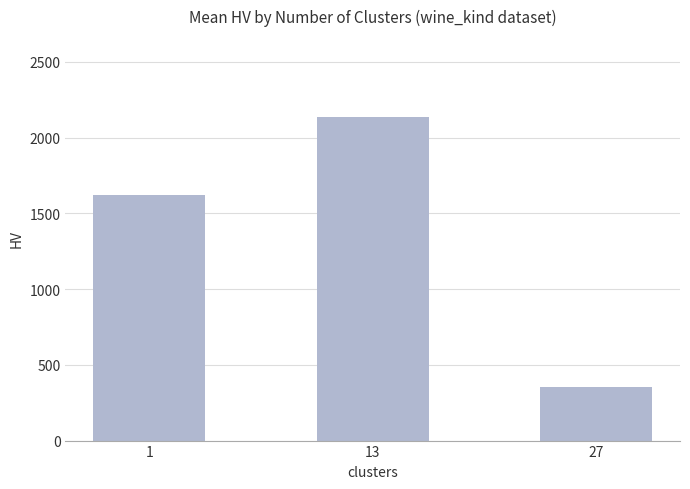

True or false: the data shows 745.3 at 1.

False